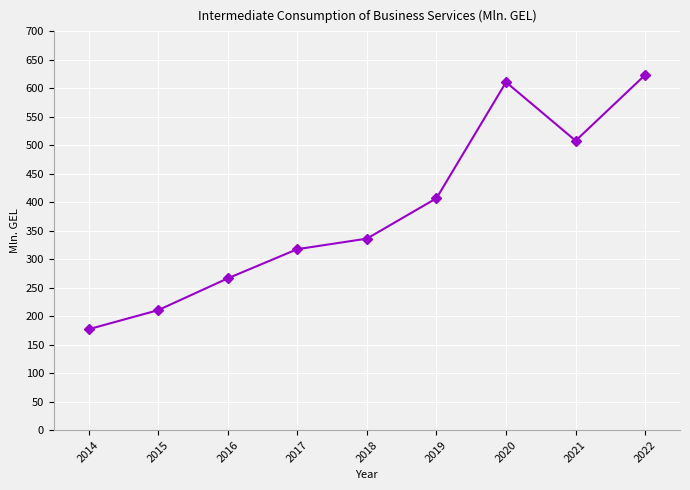

What is the smallest value displayed?

177.0